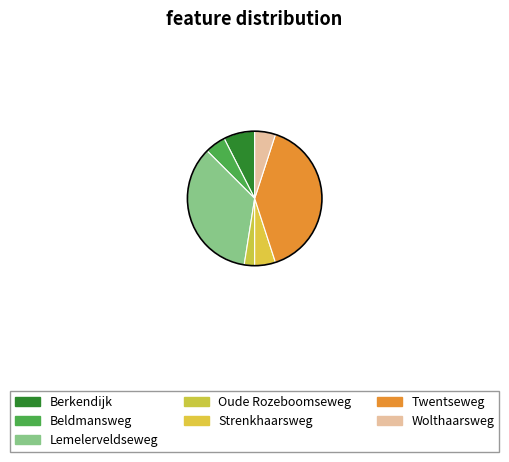

Between Lemelerveldseweg and Berkendijk, which is larger?

Lemelerveldseweg